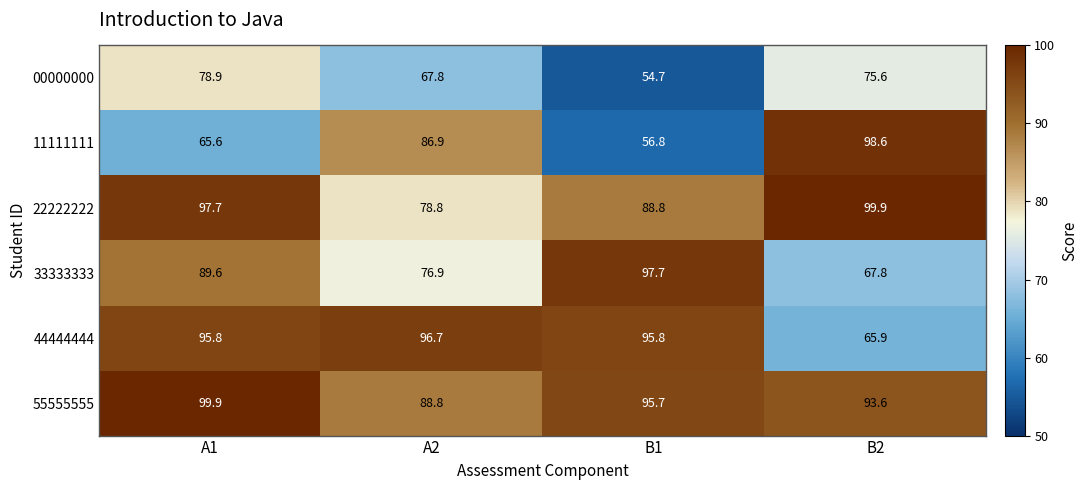

The 00000000 series shows 67.8 at A2. True or false?

True